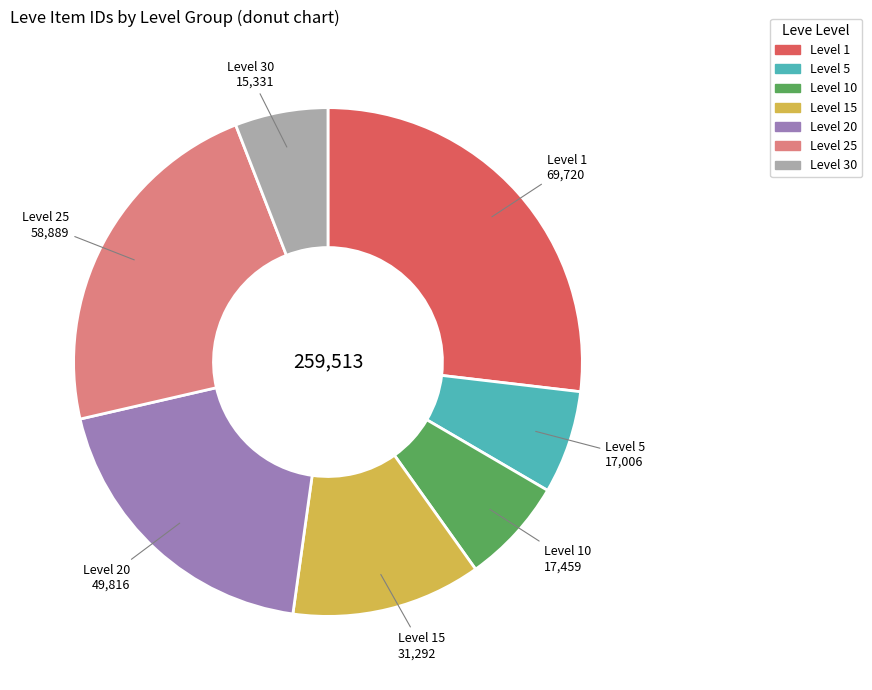

Is there any slice that represents more than half of the pie?

No